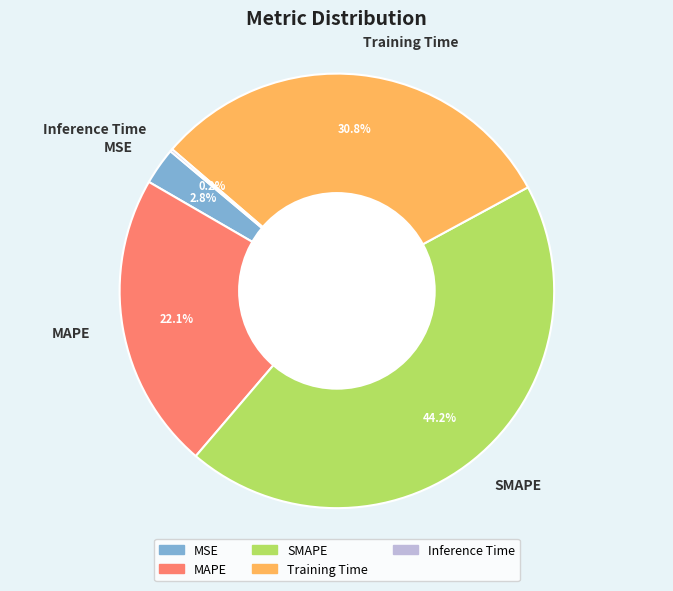

To the nearest percent, what is the combined percentage of Training Time and SMAPE?

75%